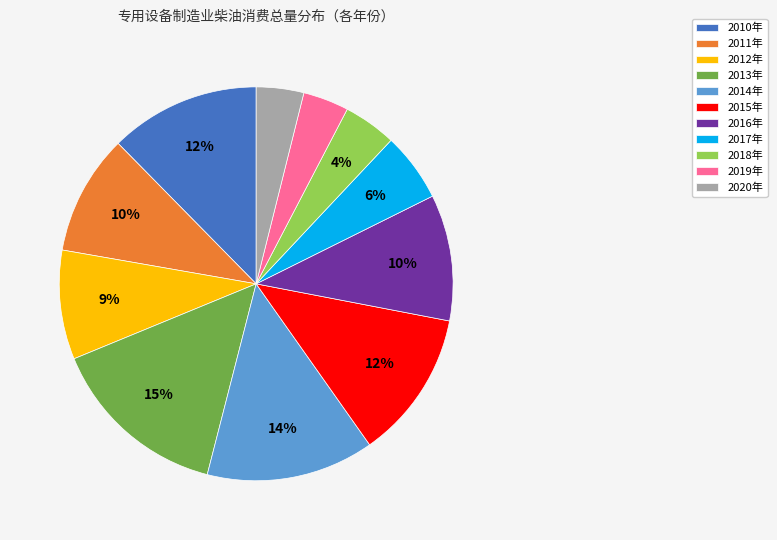

To the nearest percent, what is the combined percentage of 2016年 and 2019年?

14%